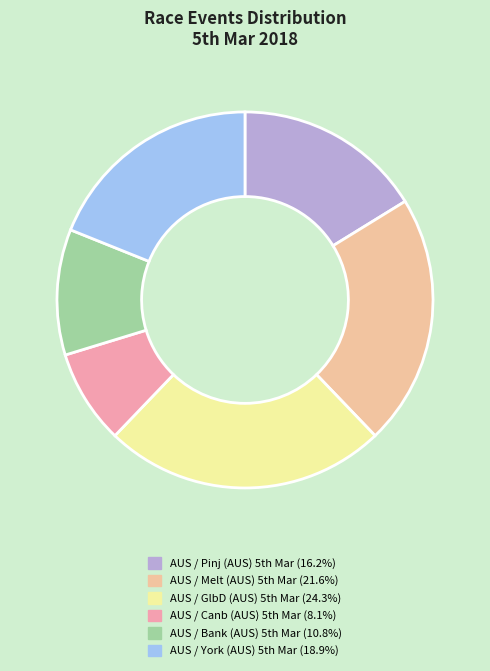

Rank the categories by value from lowest to highest.

AUS / Canb (AUS) 5th Mar, AUS / Bank (AUS) 5th Mar, AUS / Pinj (AUS) 5th Mar, AUS / York (AUS) 5th Mar, AUS / Melt (AUS) 5th Mar, AUS / GlbD (AUS) 5th Mar